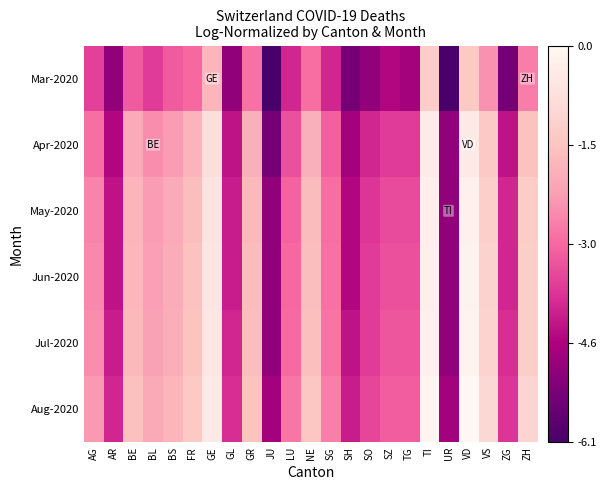

Count the number of data series in this chart.

6